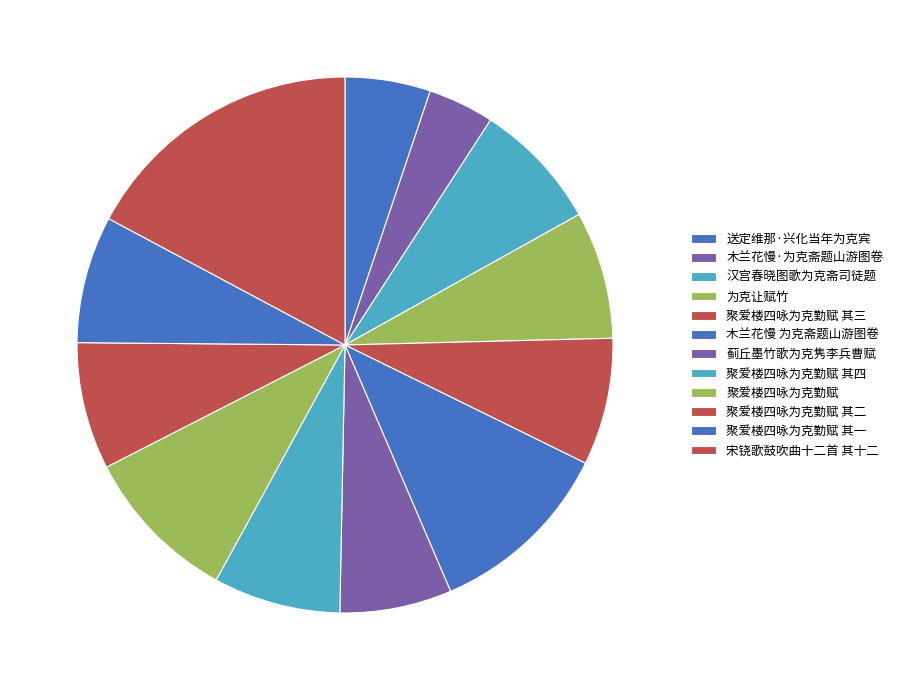

How many segments does this pie chart have?

12